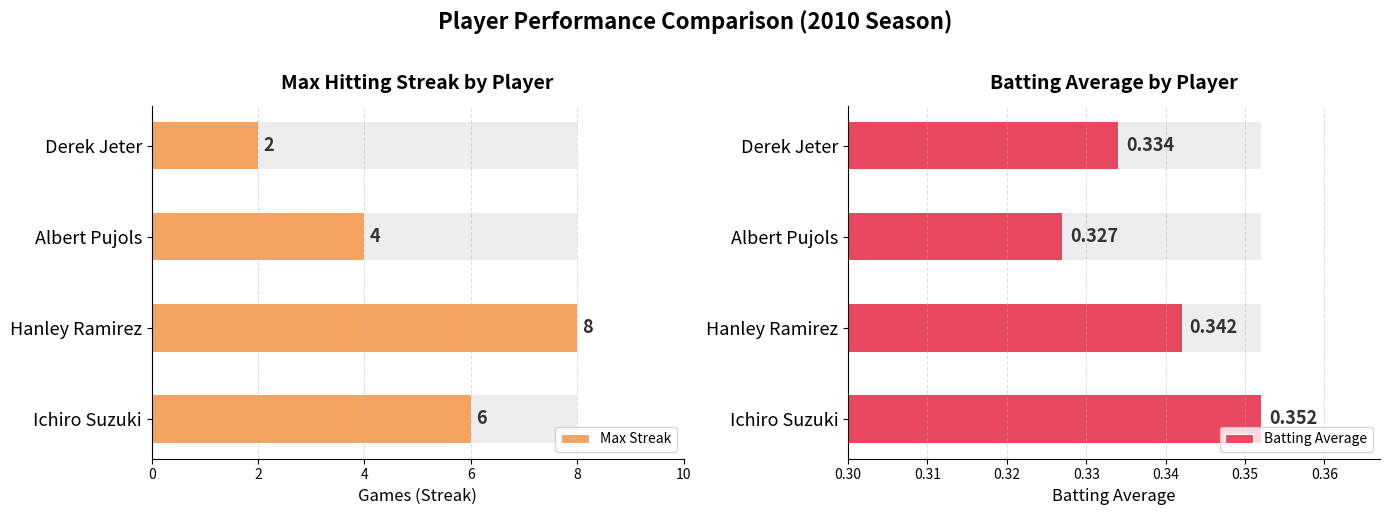

What is the maximum value for Batting Average?

0.4